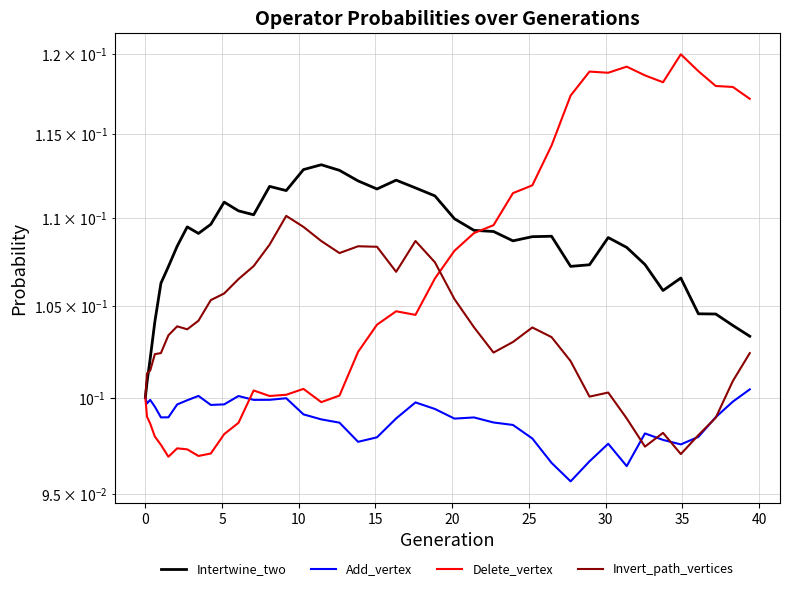

How many distinct data groups are displayed?

4